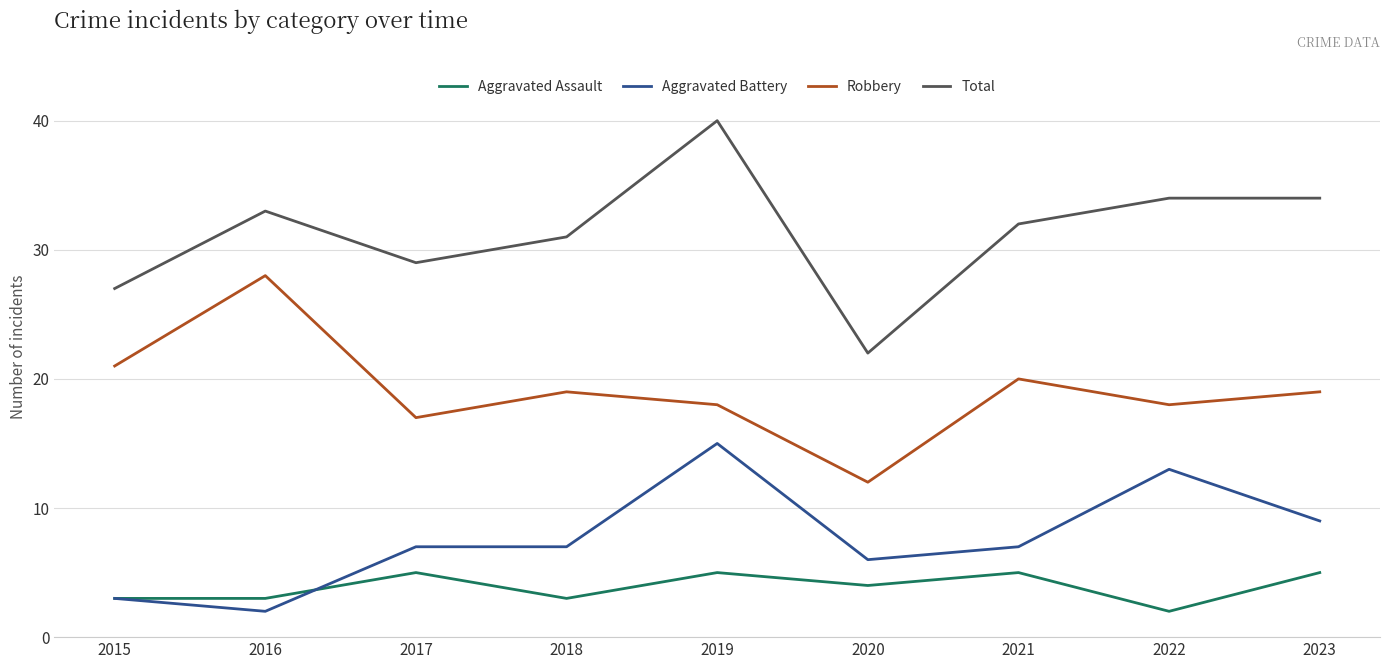

The value of Aggravated Battery at 2021 is 7. True or false?

True